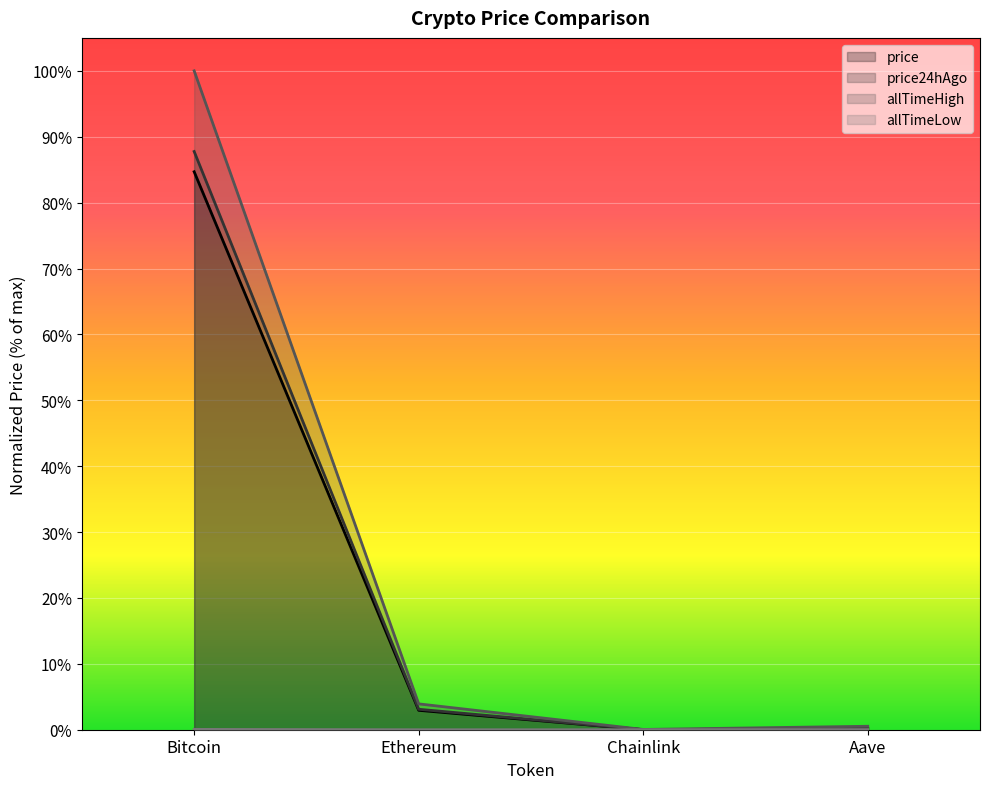

At Chainlink, list the series in order from largest to smallest.

allTimeHigh, price24hAgo, price, allTimeLow